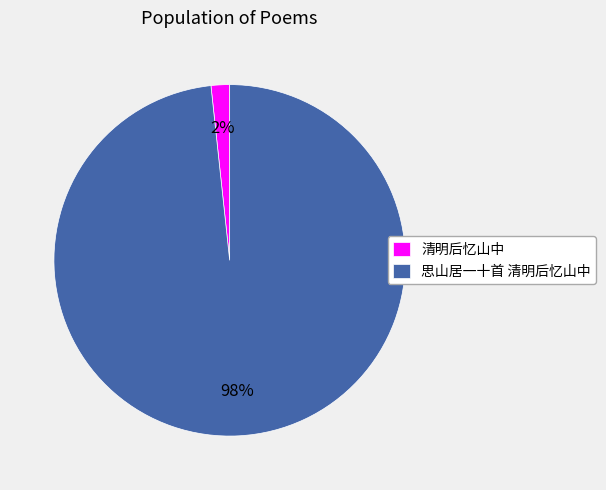

Do 思山居一十首 清明后忆山中 and 清明后忆山中 together represent more than half of the pie?

Yes